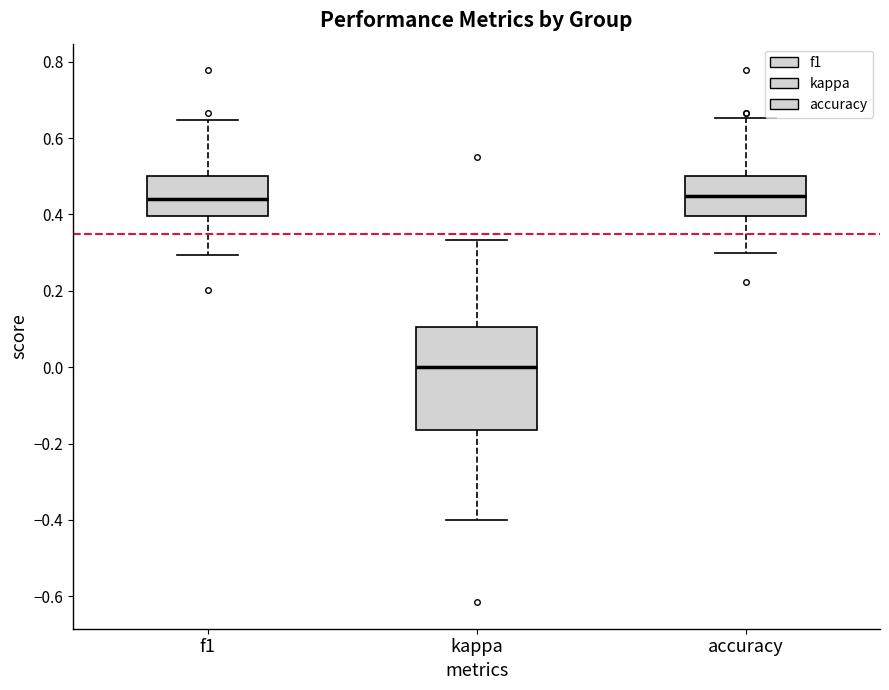

Reading left to right, transcribe this box plot: for each box, give where its median line is, the range the box spans, and where its two whiskers end, as read against the y-axis. The values are not printed on the chart, so give them approximately, as read against the axis.

f1: median 0.44, box 0.40 to 0.50, whiskers 0.30 to 0.64
kappa: median 0.00, box -0.16 to 0.10, whiskers -0.40 to 0.34
accuracy: median 0.44, box 0.40 to 0.50, whiskers 0.30 to 0.66